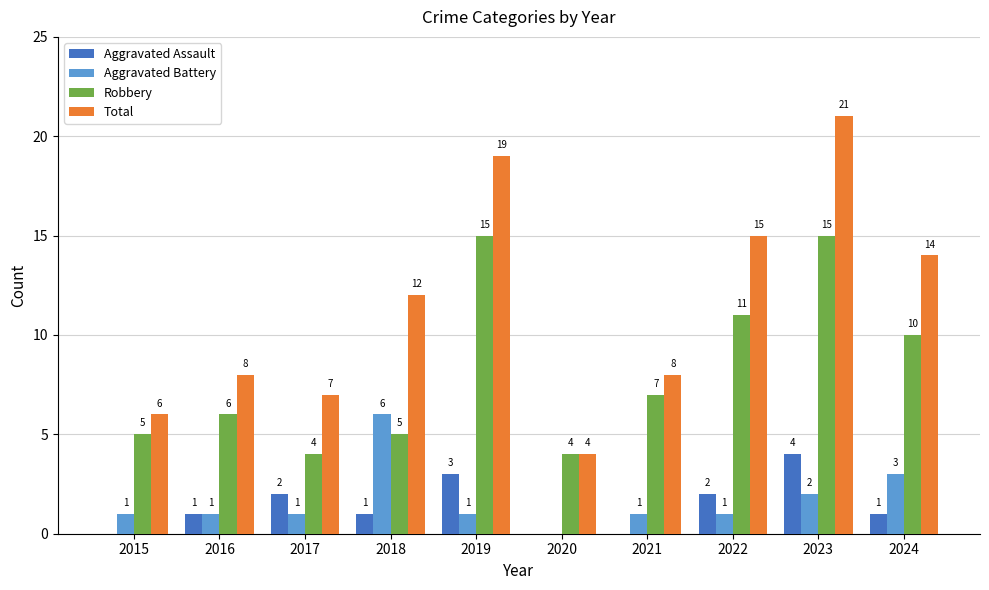

At which category is the sum across all series the highest?

2023